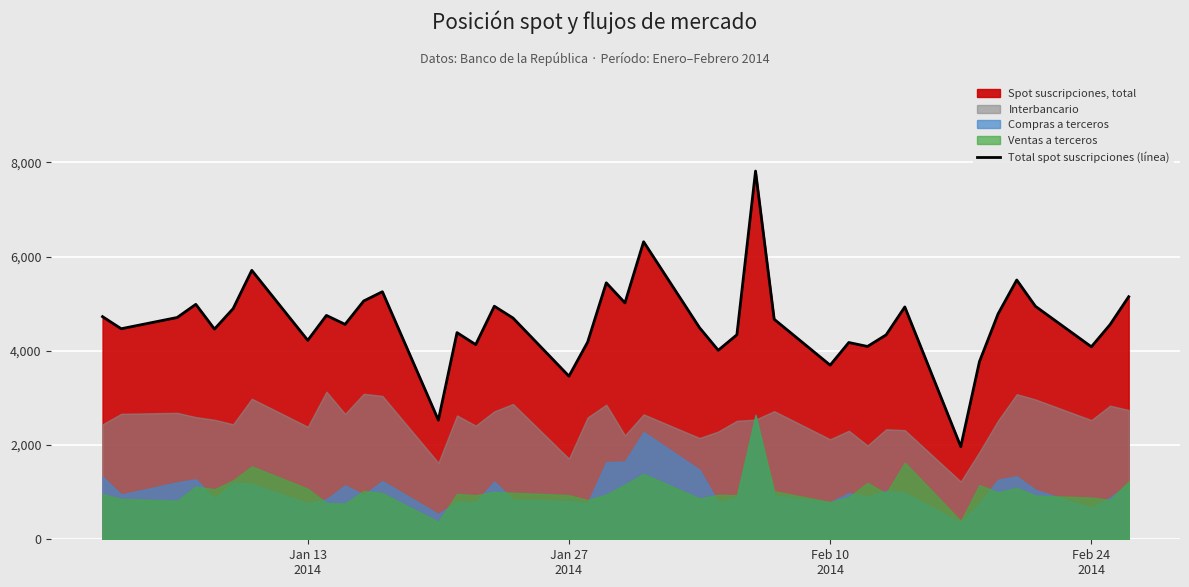

What is the highest value of the Total spot suscripciones (línea) series?

7818